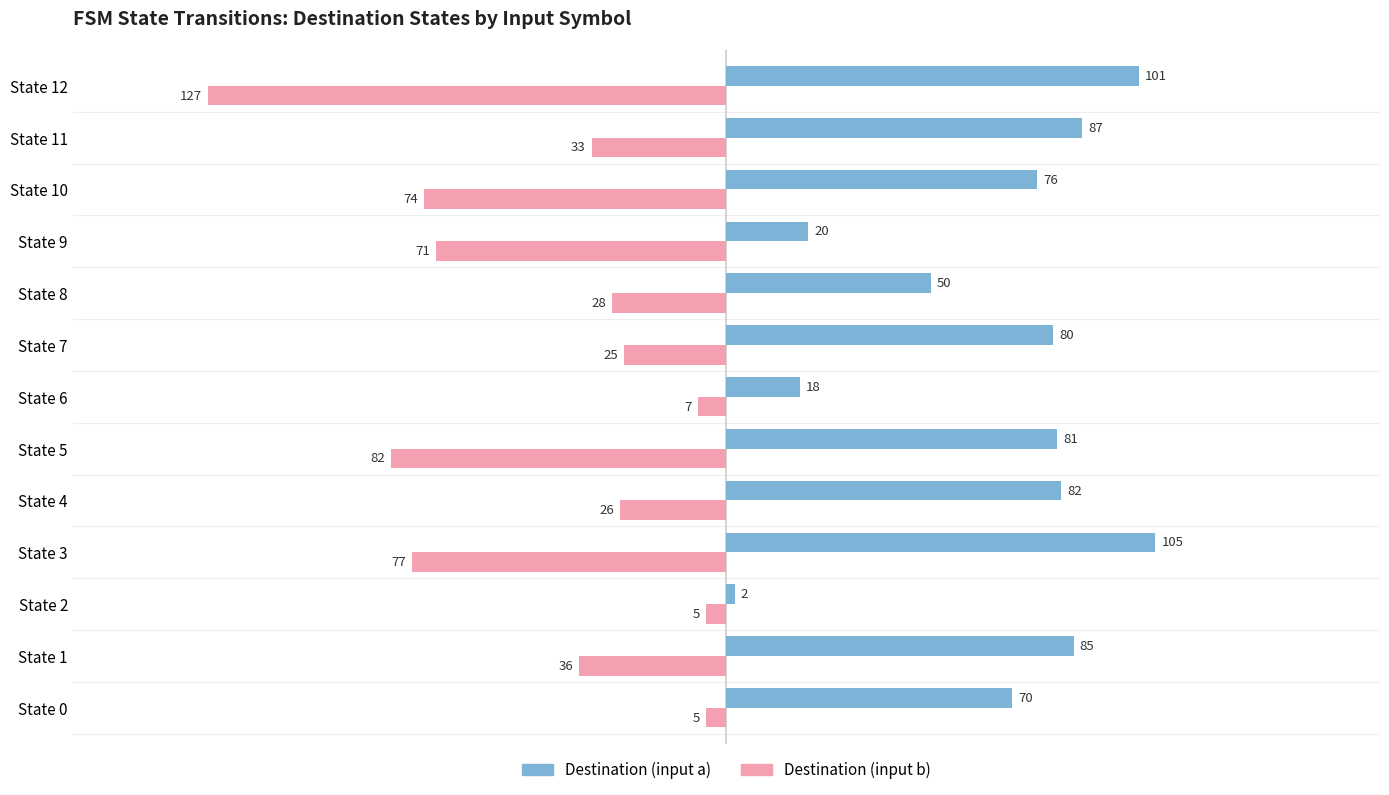

At which category does the chart reach its peak across all series?

State 3